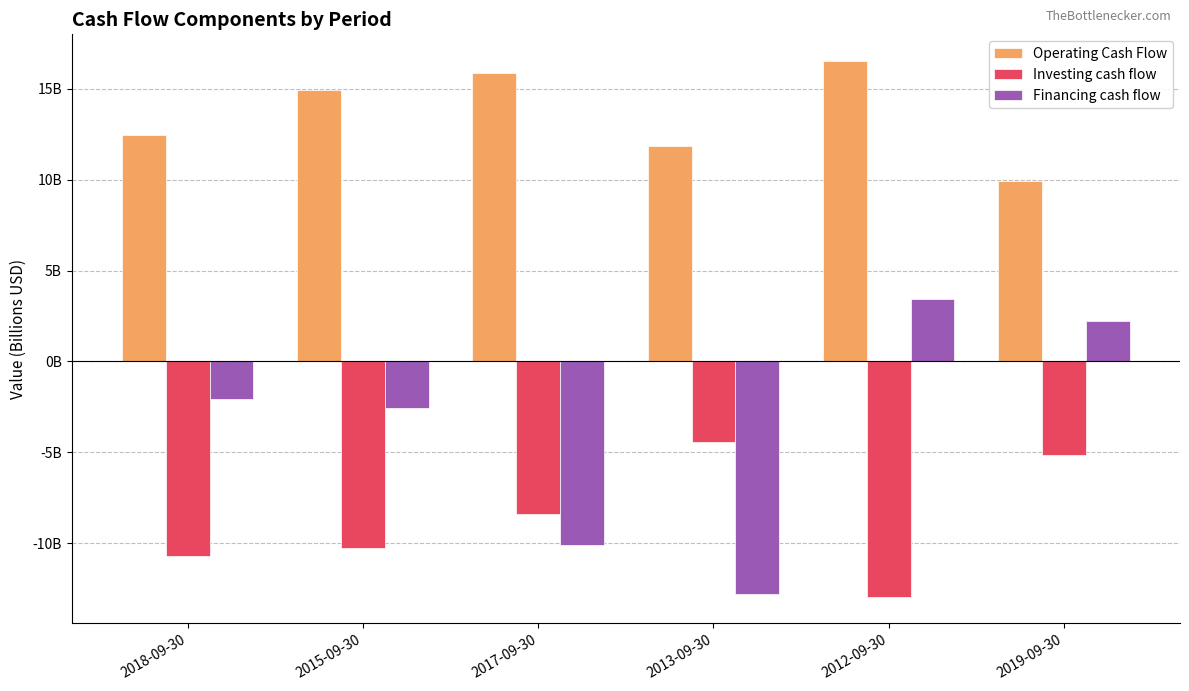

Which series has the largest total across all categories?

Operating Cash Flow